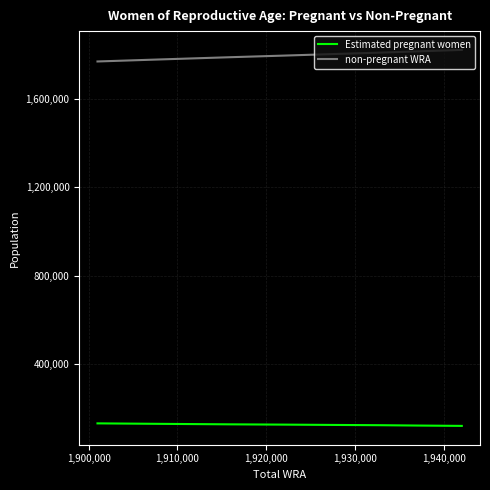

What is the minimum value for non-pregnant WRA?

1771009.9